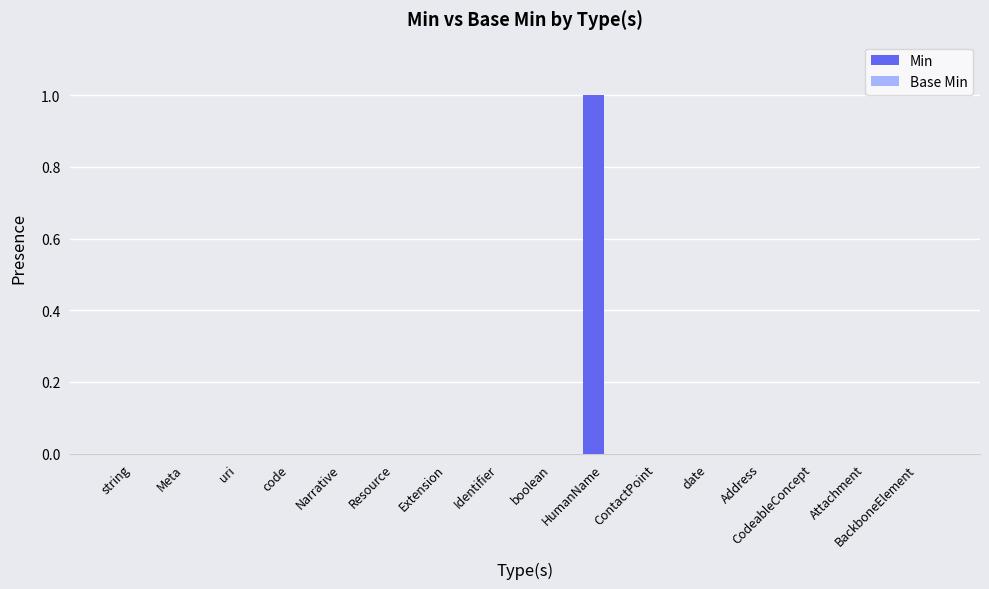

At which category does the chart reach its peak across all series?

HumanName